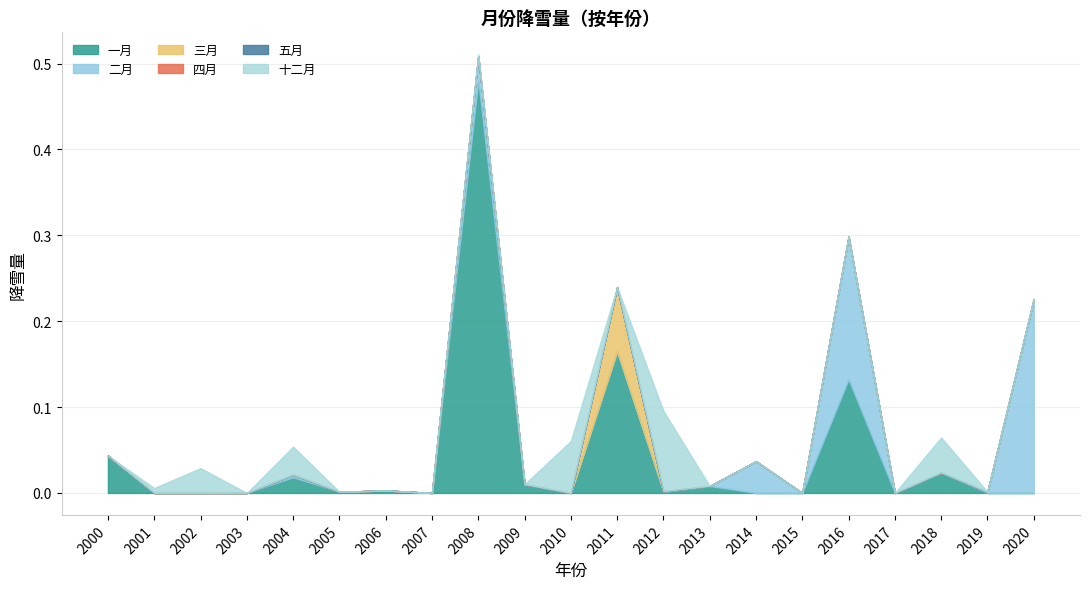

Between 2008 and 2005, which is larger?

2008